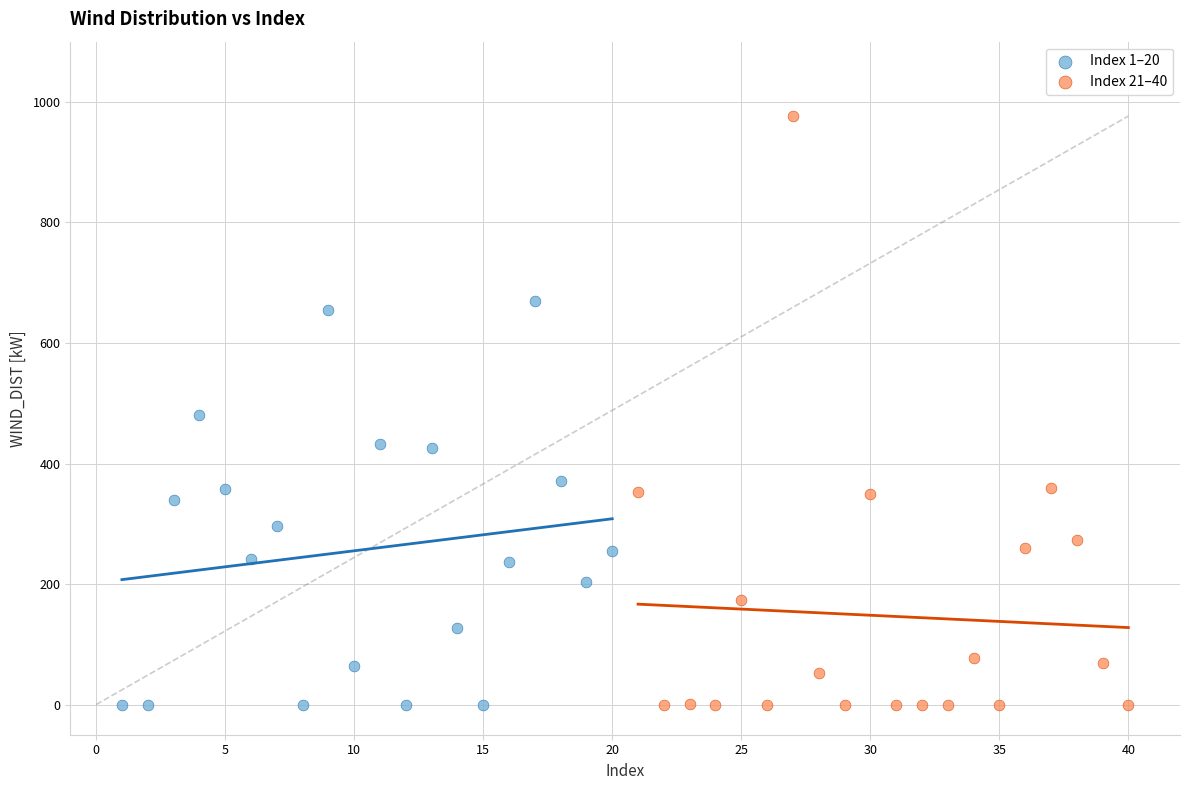

Which series has the largest Y range (max minus min)?

Index 21–40